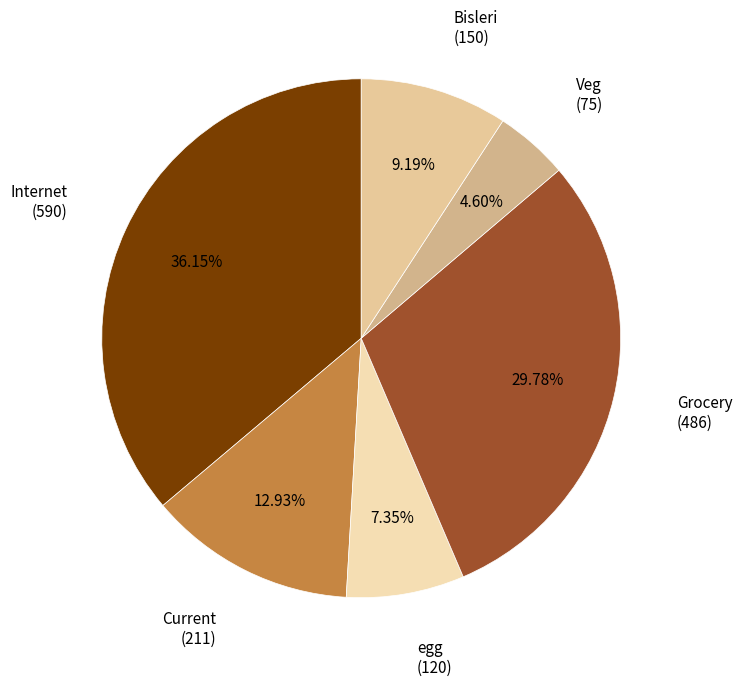

Count the number of slices in the pie.

6